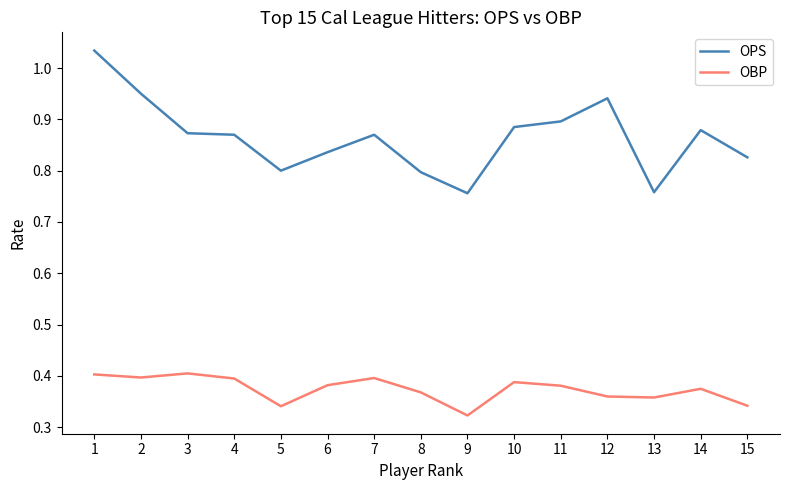

At which label does OBP reach its minimum?

9